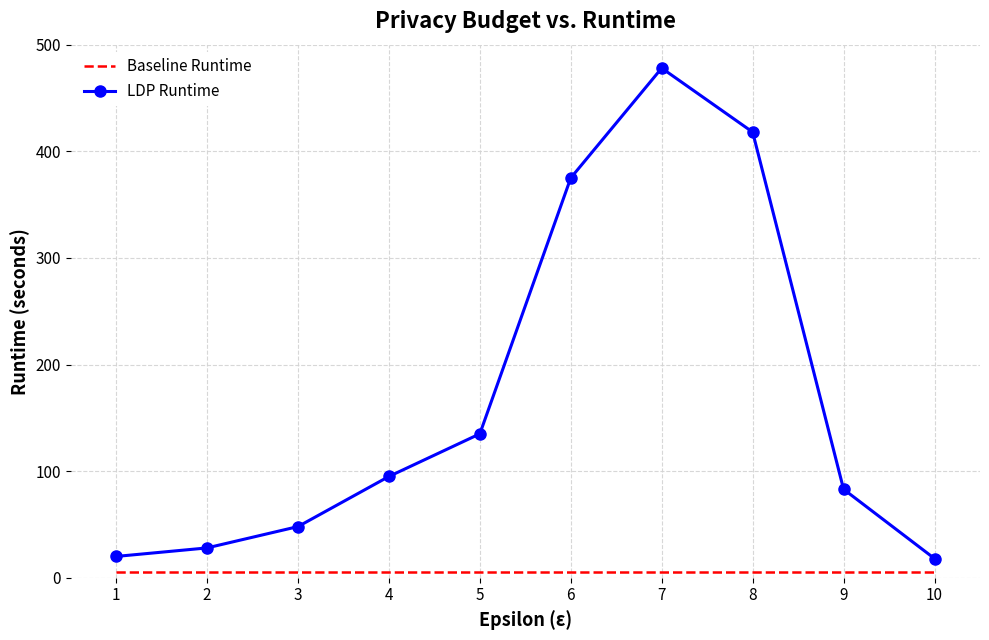

At which category is the sum across all series the highest?

7